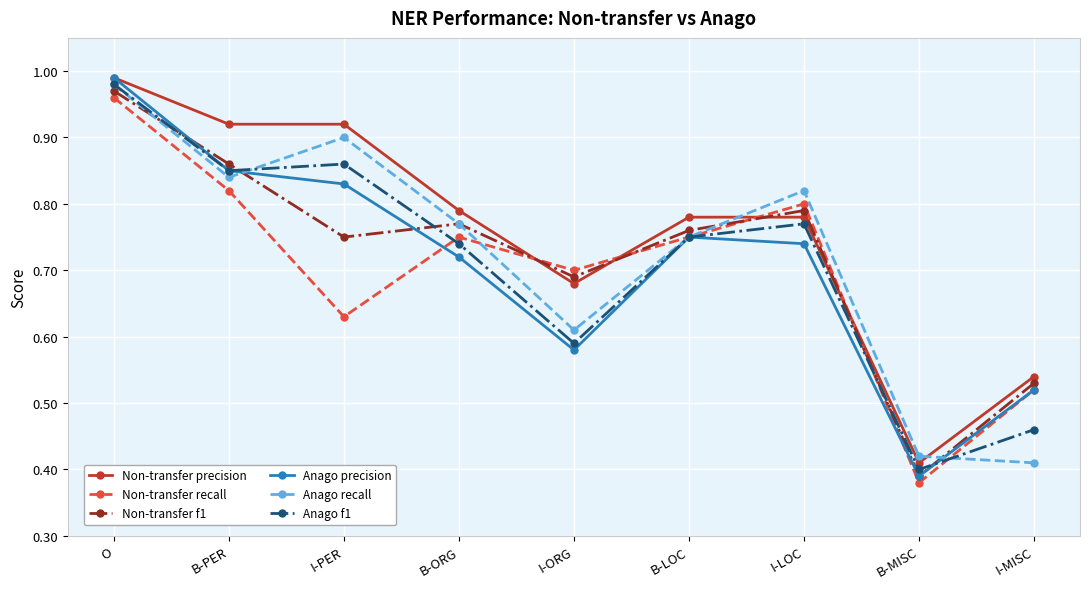

Which category has the lowest value across all series?

B-MISC